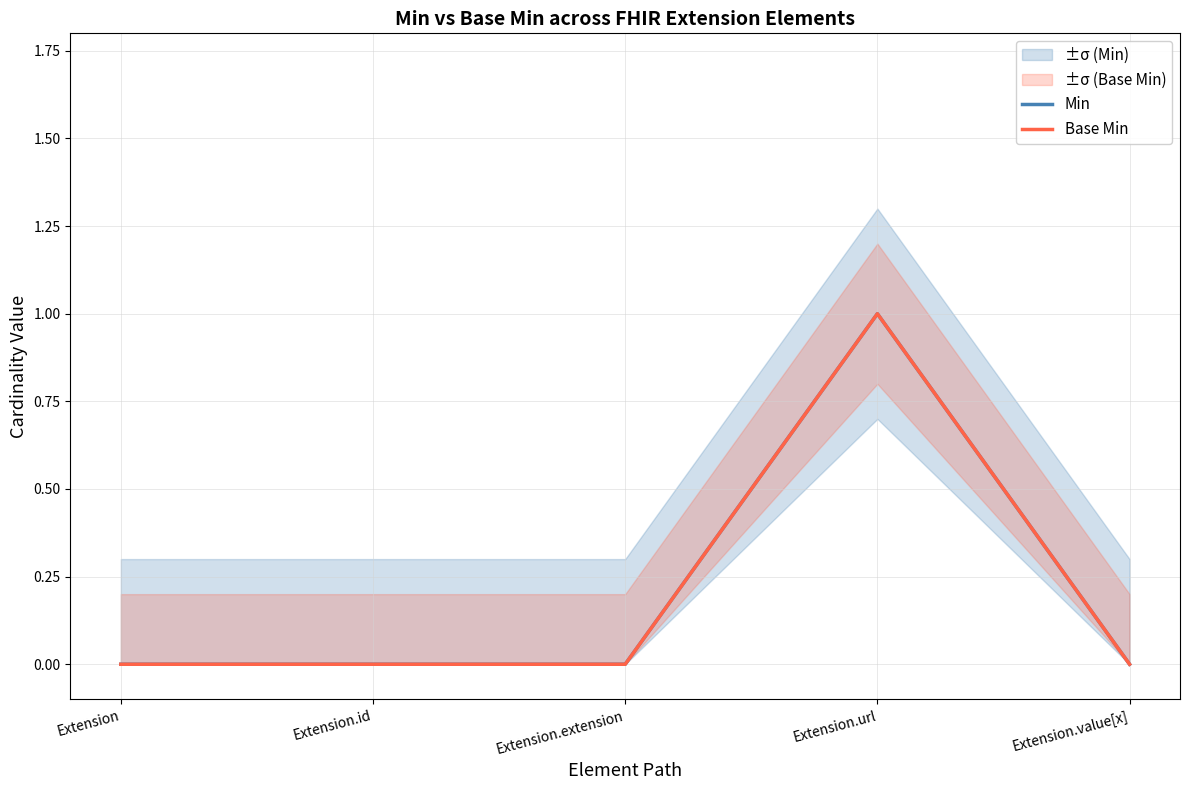

Is it true that Min equals -1 at Extension?

False